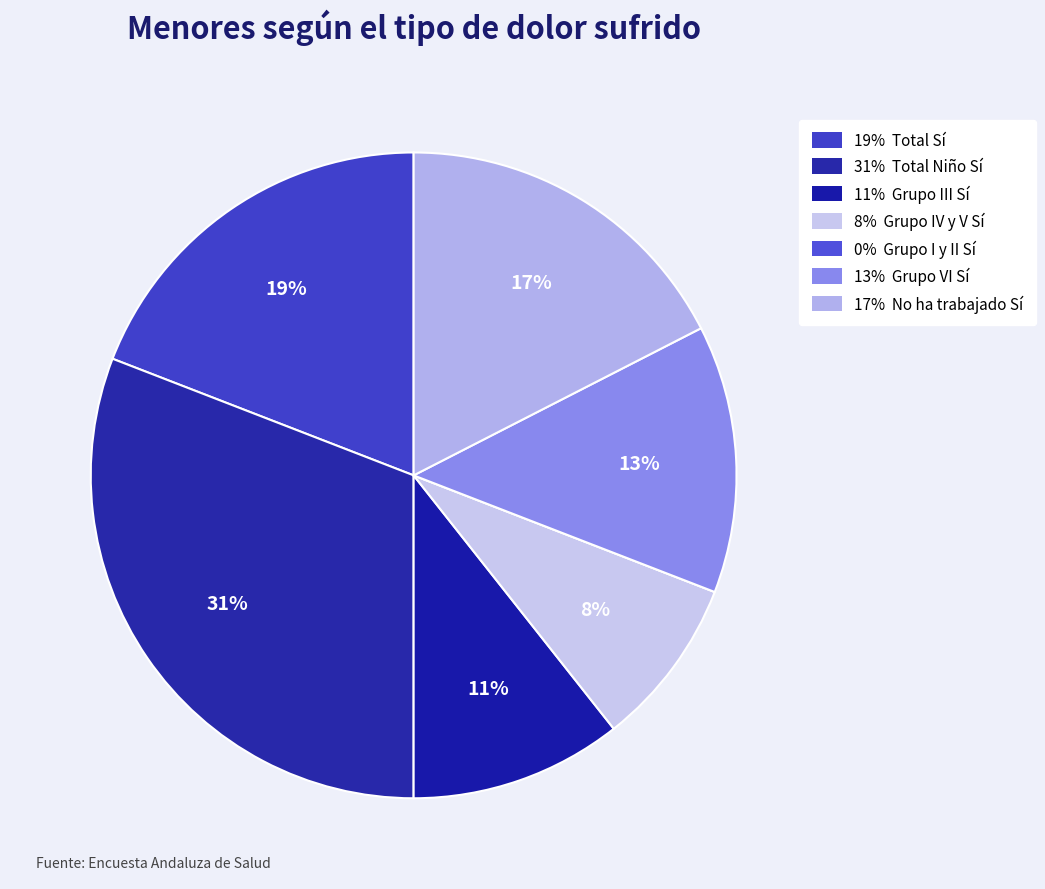

How many segments does this pie chart have?

7